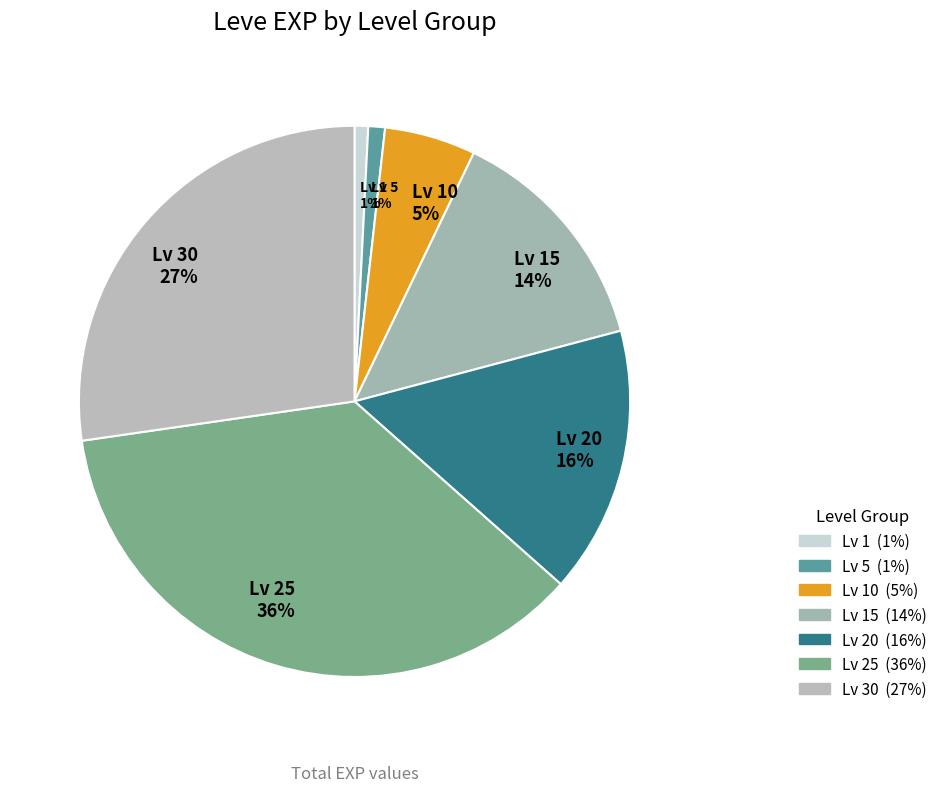

The Lv 20 16% slice represents 16% of the pie. True or false?

True